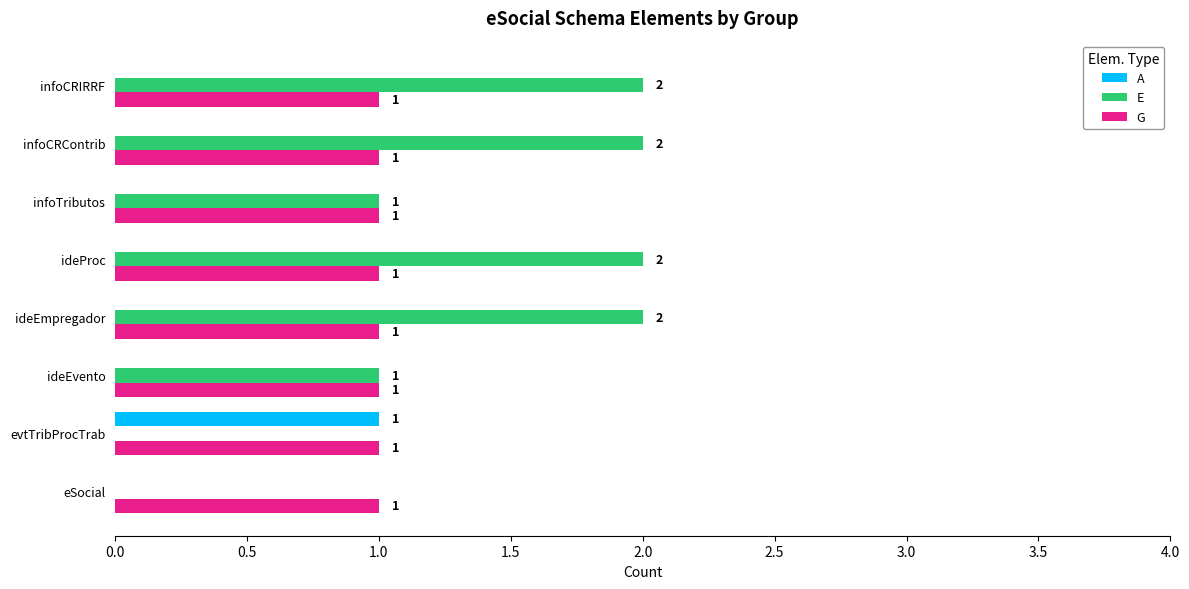

Is the value of G at ideEvento greater than the value of A at ideProc?

Yes